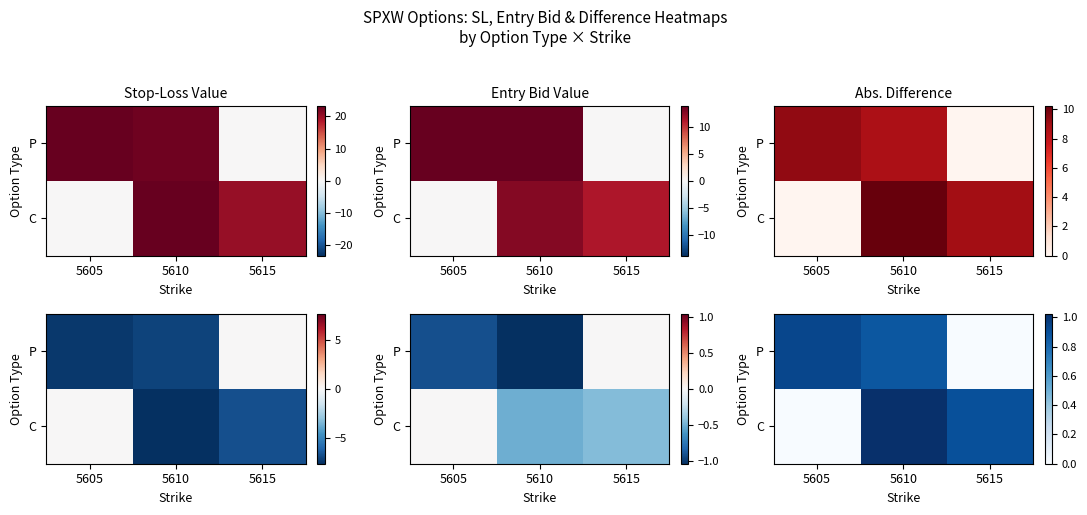

Which series changed the most between 5605 and 5615?

P